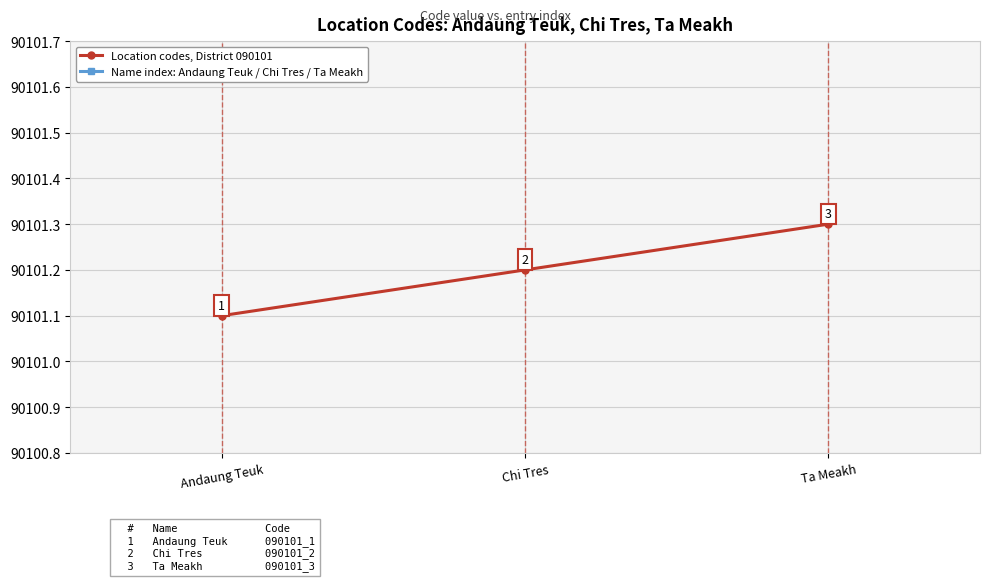

Is the value of Name index: Andaung Teuk / Chi Tres / Ta Meakh at Andaung Teuk greater than the value of Location codes, District 090101 at Ta Meakh?

Yes